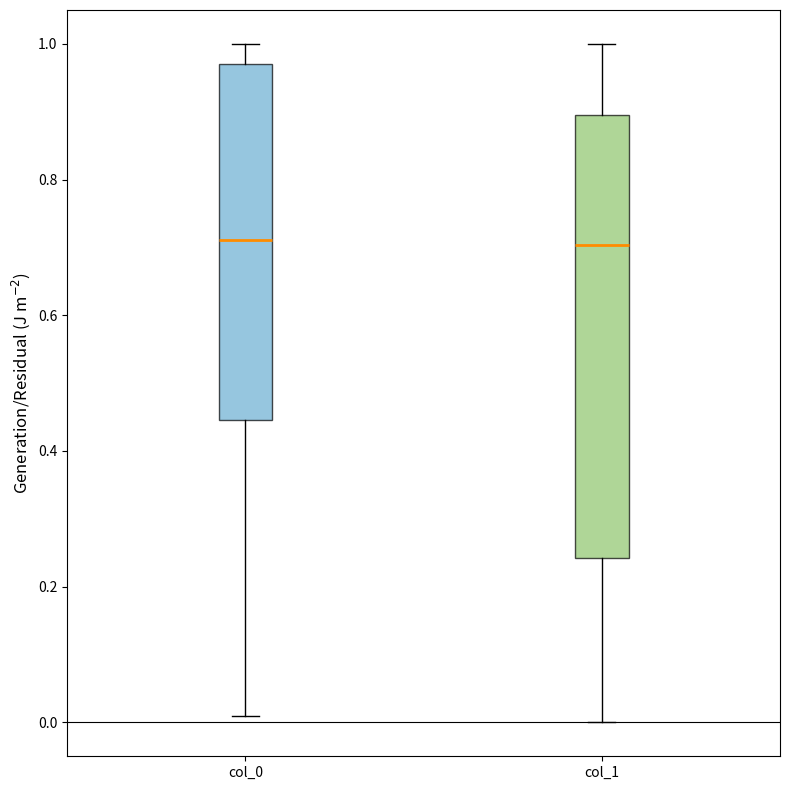

Which box is the tallest, from its lower edge to its upper edge?

col_1